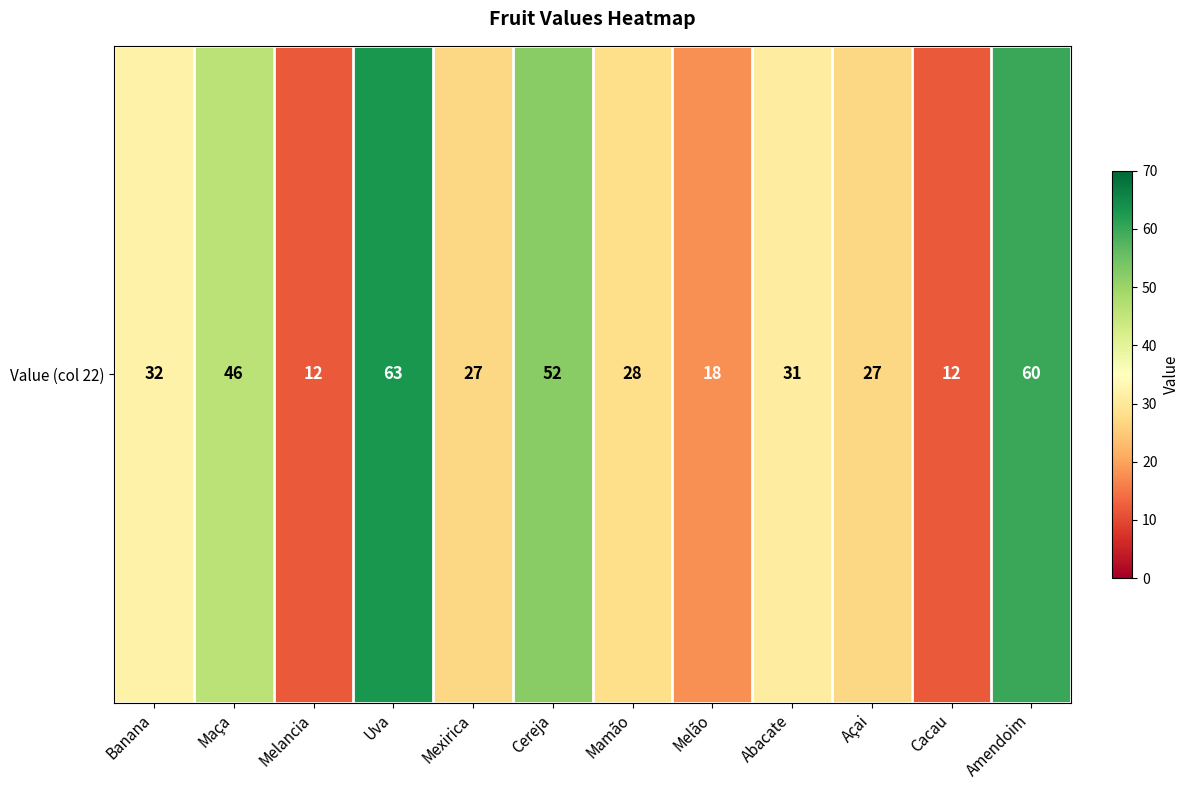

What is the difference between the maximum and minimum values?

51